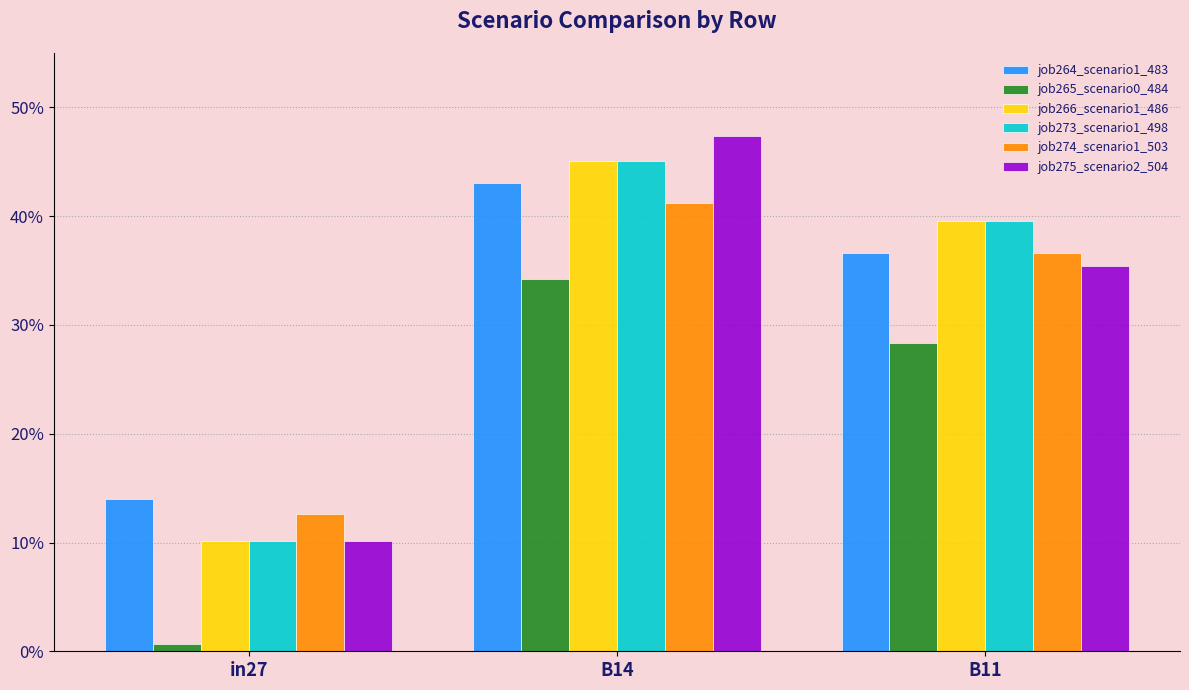

True or false: job275_scenario2_504 has a value of 0.5 at B11.

False